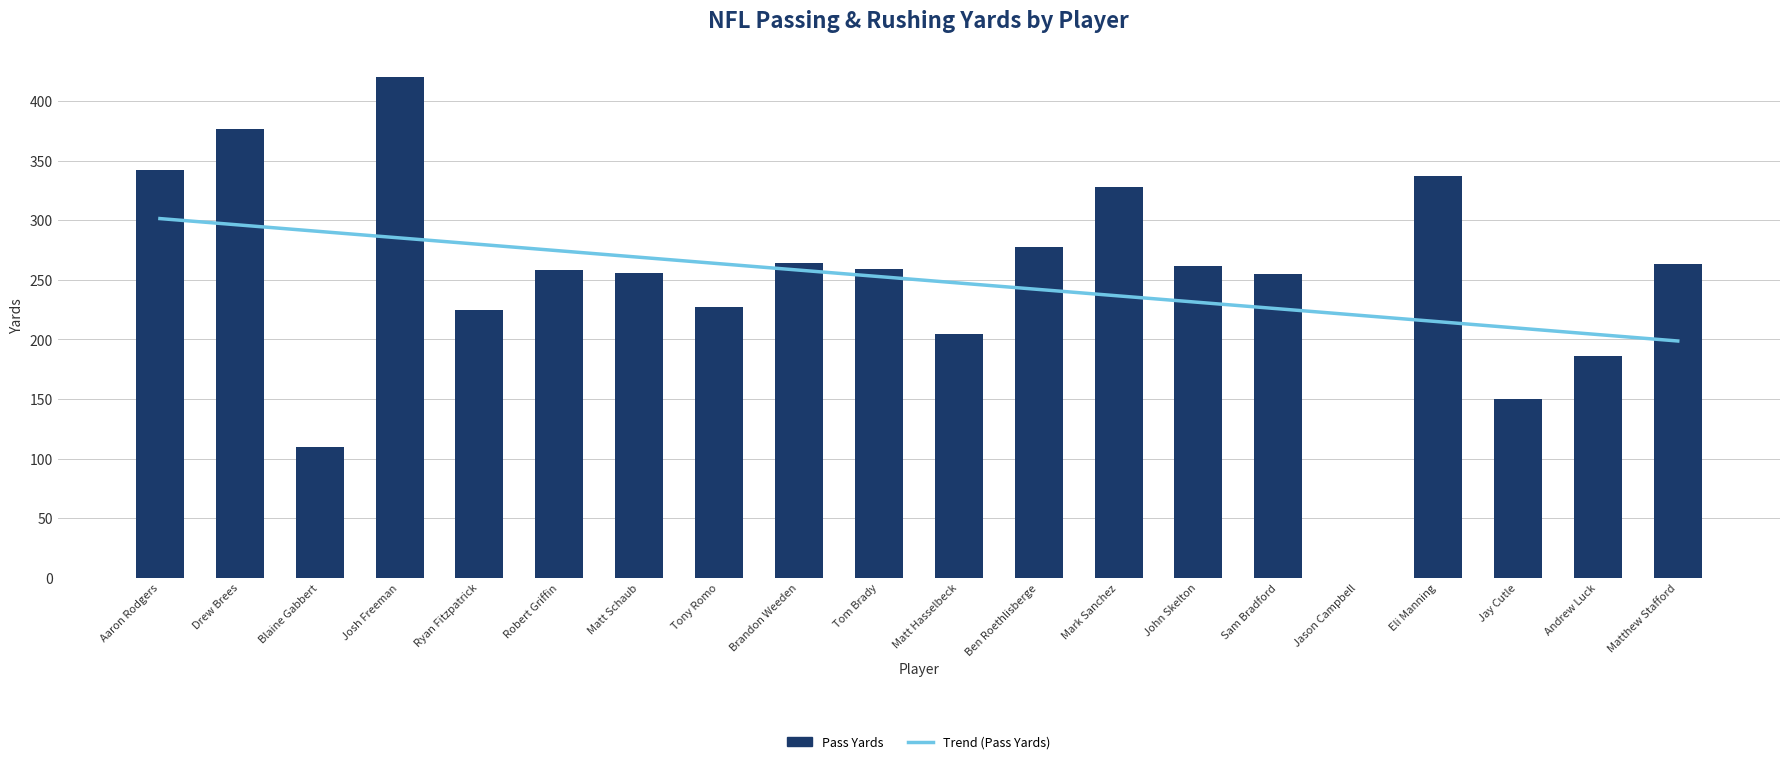

Where does the Trend (Pass Yards) series first go above 252?

Aaron Rodgers